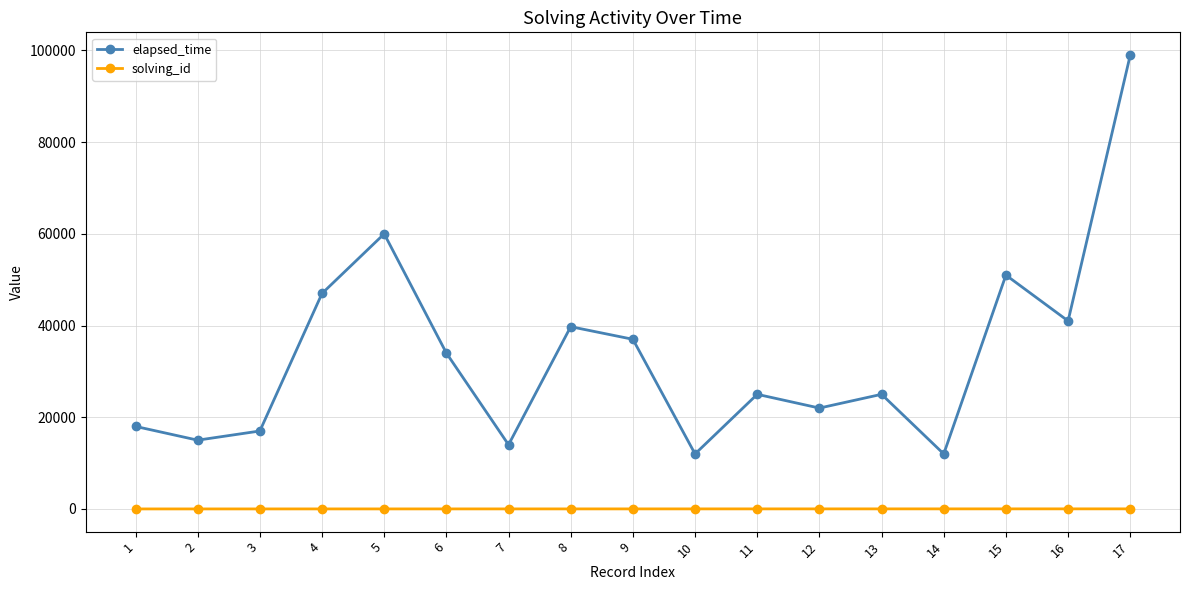

Which series has the largest total across all categories?

elapsed_time